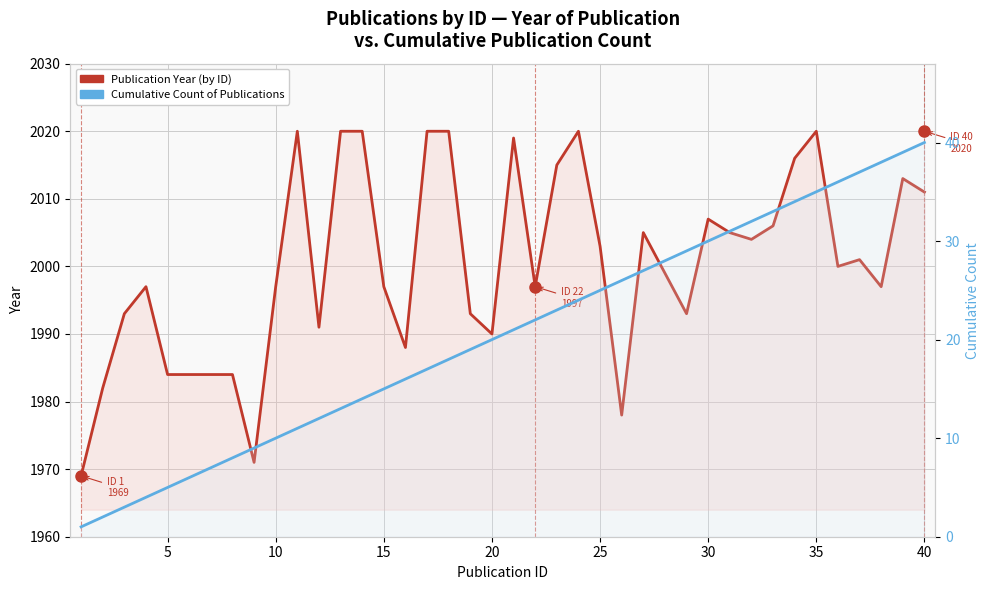

True or false: Cumulative Count of Publications has a value of 11 at 30.

False